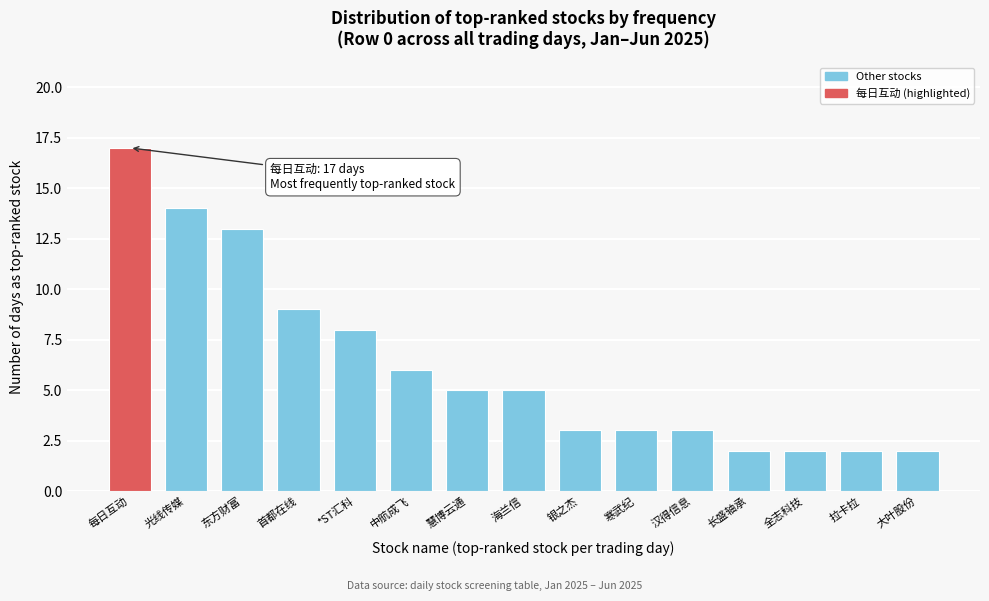

Reading left to right, extract all data points from this chart.

17	14	13	9	8	6	5	5	3	3	3	2	2	2	2